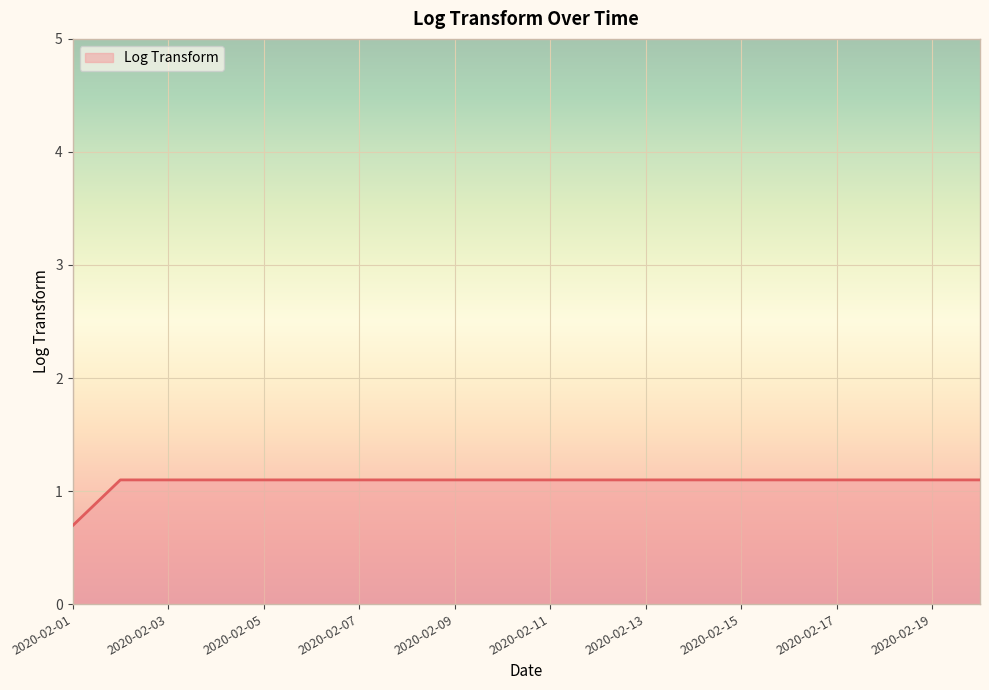

What is the difference between the maximum and minimum values?

0.4